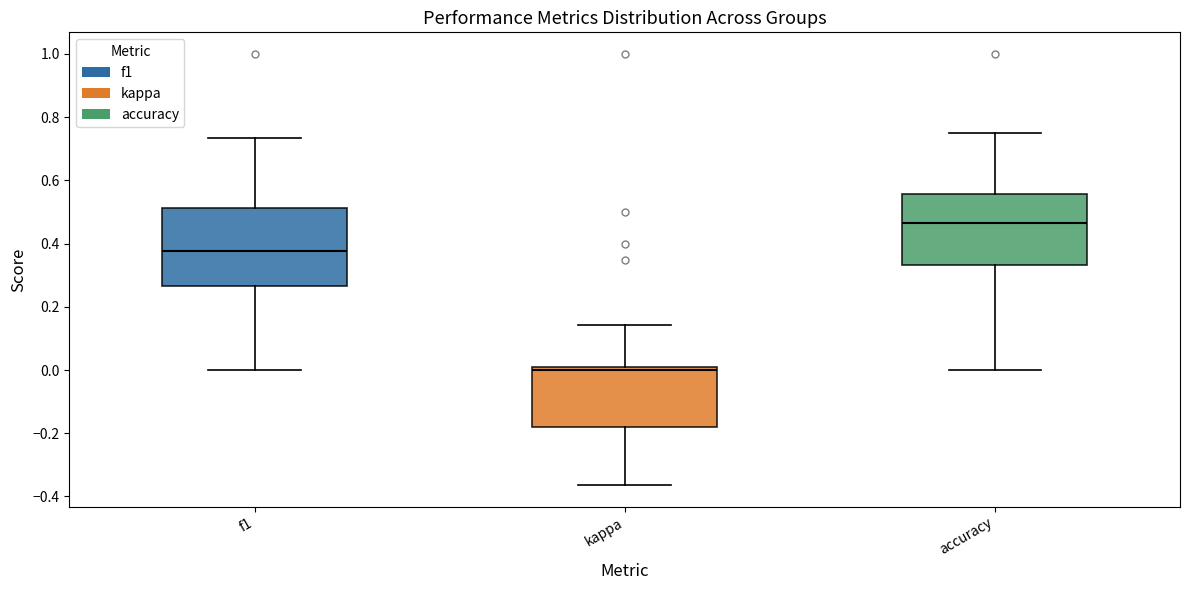

Reading left to right, read every box against the y-axis: the position of its median line, the range the box covers, and the ends of its whiskers. The values are not printed on the chart, so give them approximately, as read against the axis.

f1: median 0.38, box 0.26 to 0.52, whiskers 0.00 to 0.74
kappa: median 0.00 (just below the box's upper edge), box -0.18 to 0.00, whiskers -0.36 to 0.14
accuracy: median 0.46, box 0.34 to 0.56, whiskers 0.00 to 0.76